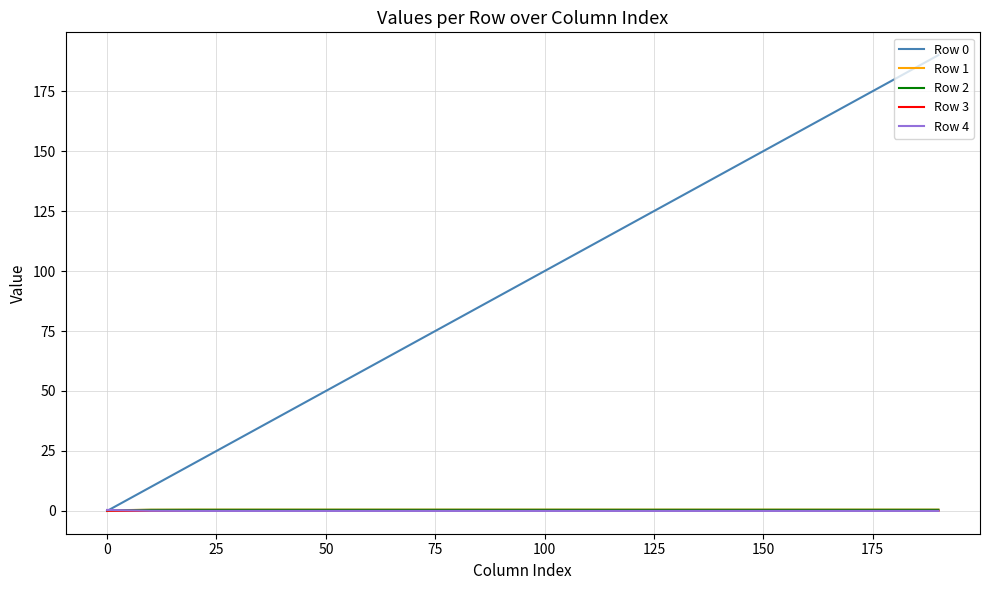

What is the greatest value displayed?

190.0